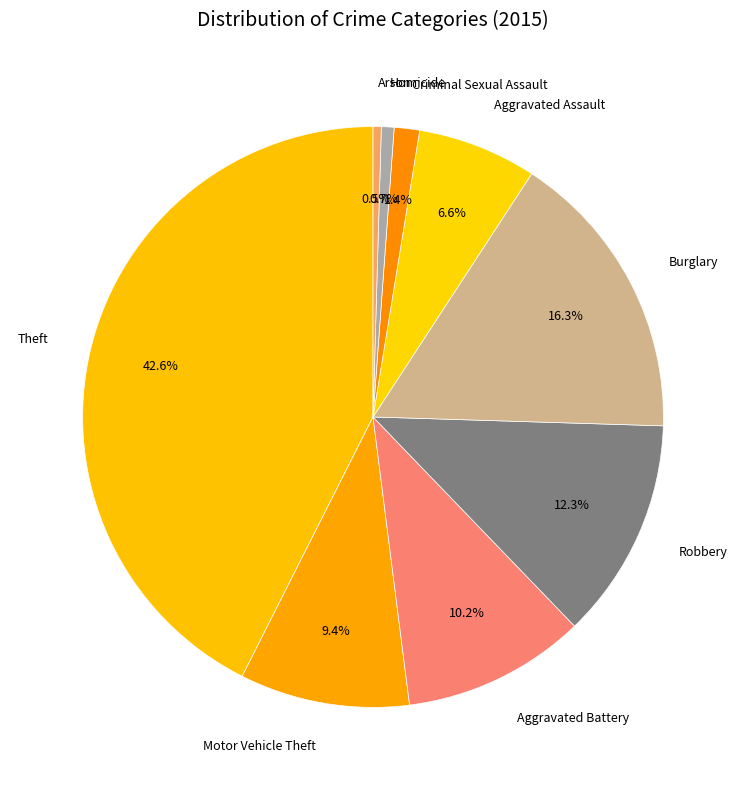

Is it true that Aggravated Assault is 7% of the pie?

True